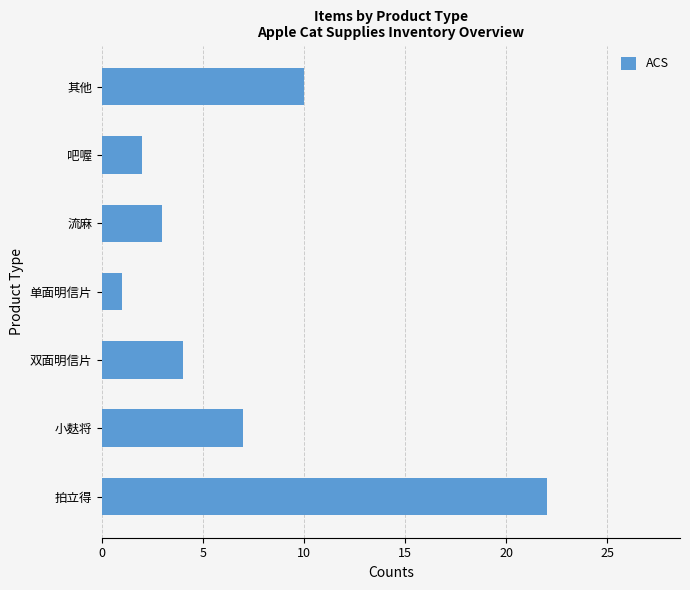

What is the difference between the second highest and second lowest values?

8